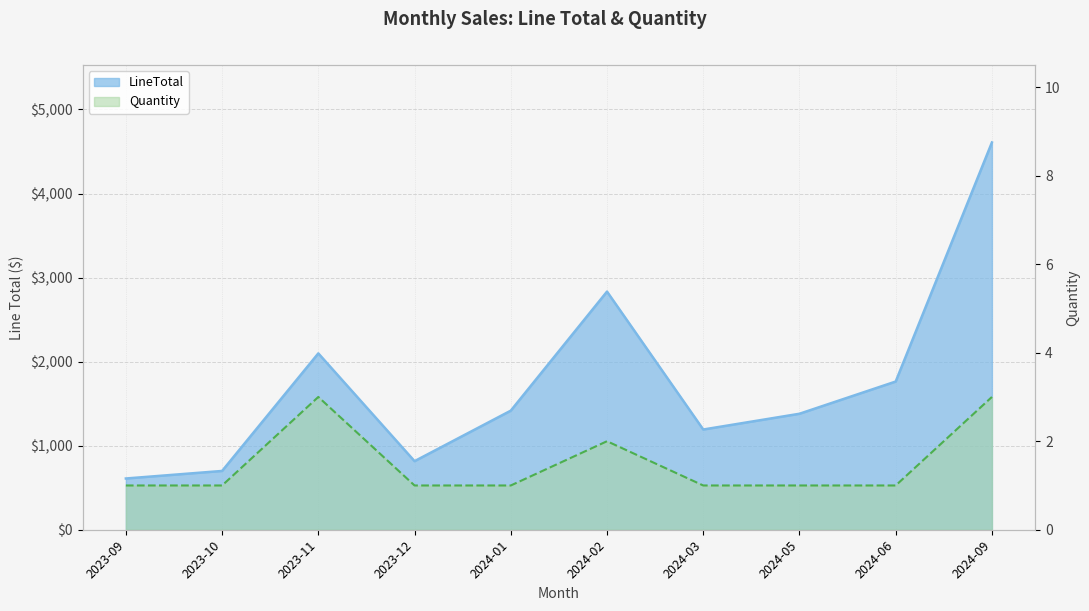

True or false: LineTotal and Quantity intersect in this chart.

False